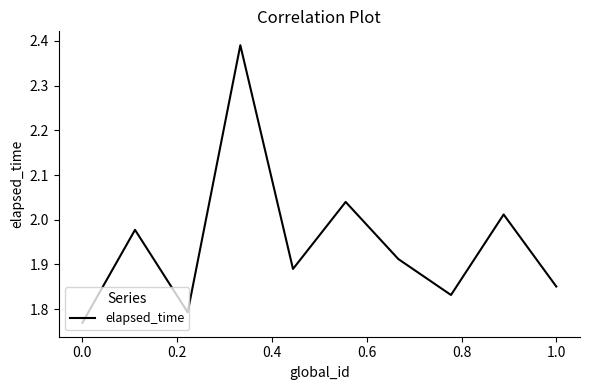

What is the smallest value displayed?

1.8